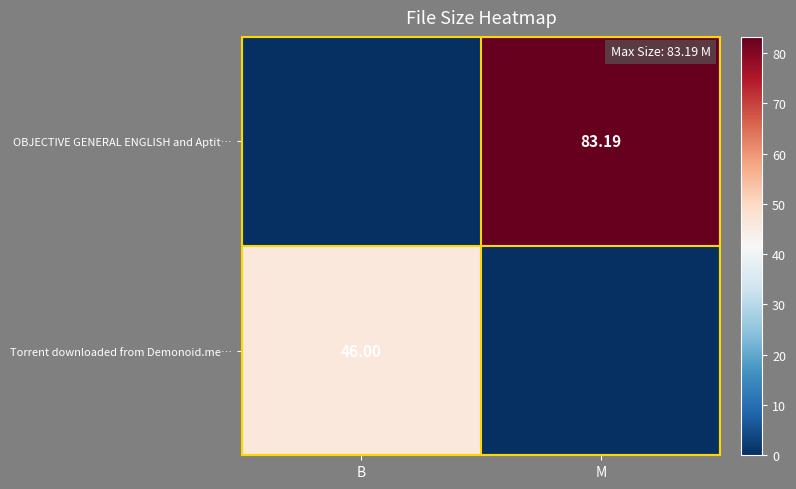

Reading left to right, list all the values displayed in this chart.

row_0: 0.0	83.2
row_1: 46.0	0.0